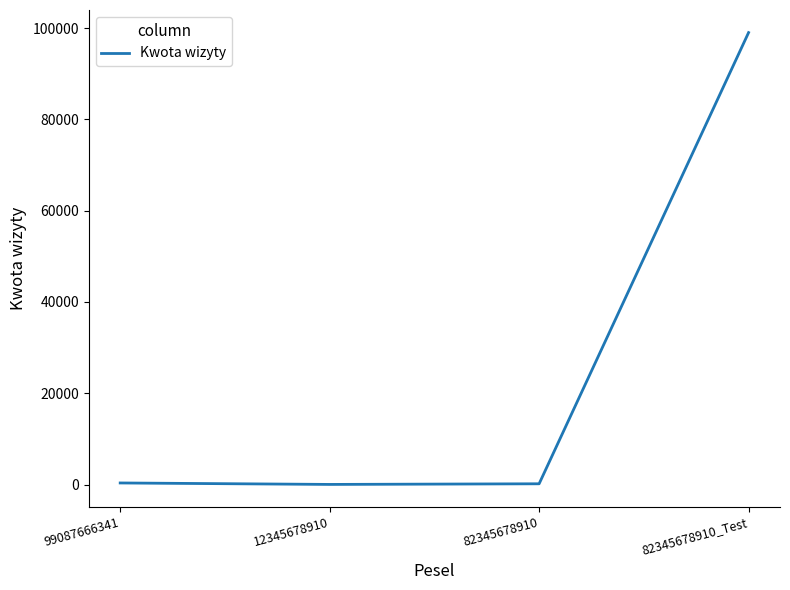

What is the average value?

24888